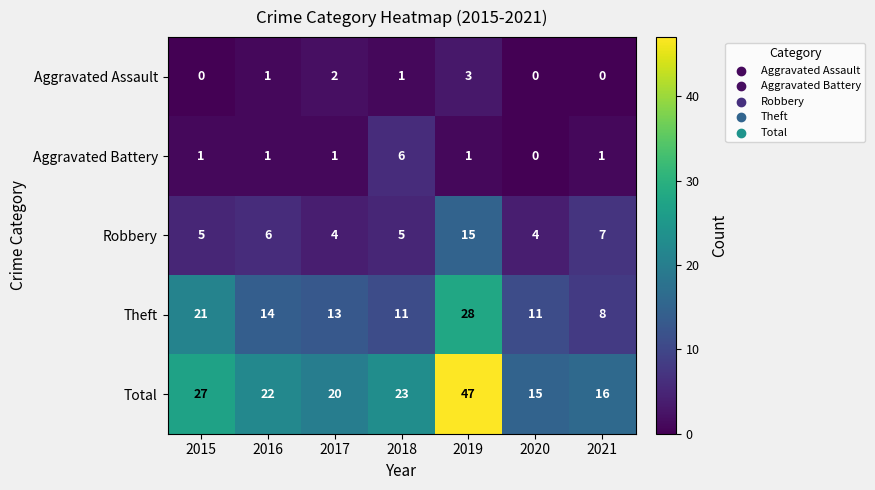

What is the maximum value shown in the chart?

47